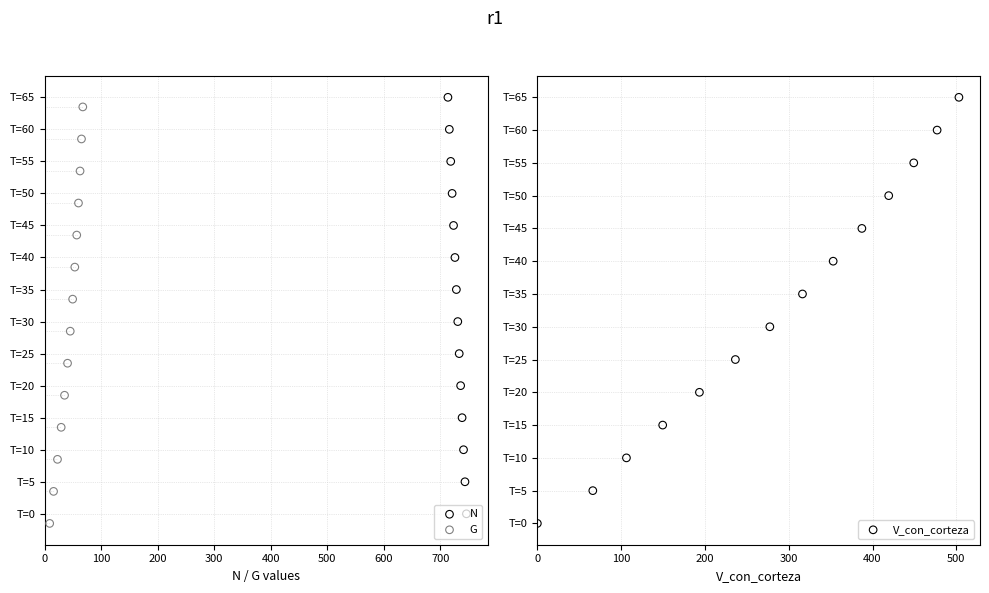

What are all the series names shown in the legend?

N, G, V_con_corteza